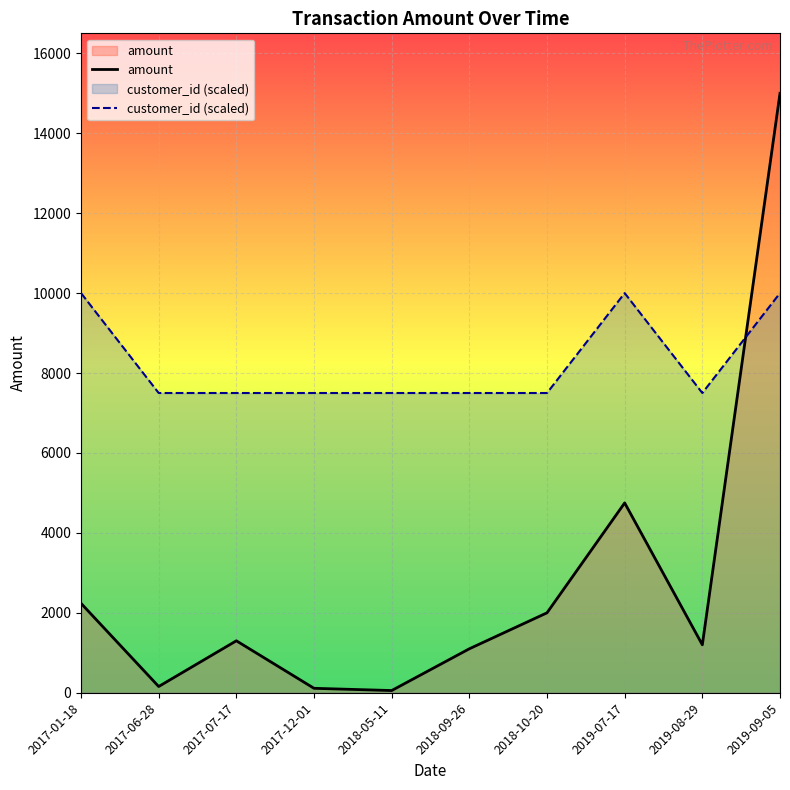

How many intersections are there between amount and customer_id (scaled)?

1